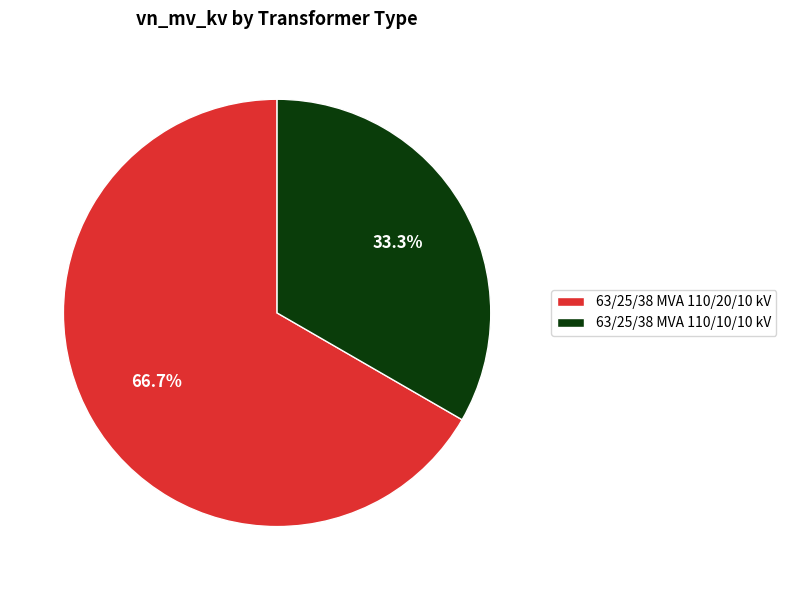

Which has a higher value, 63/25/38 MVA 110/20/10 kV or 63/25/38 MVA 110/10/10 kV?

63/25/38 MVA 110/20/10 kV